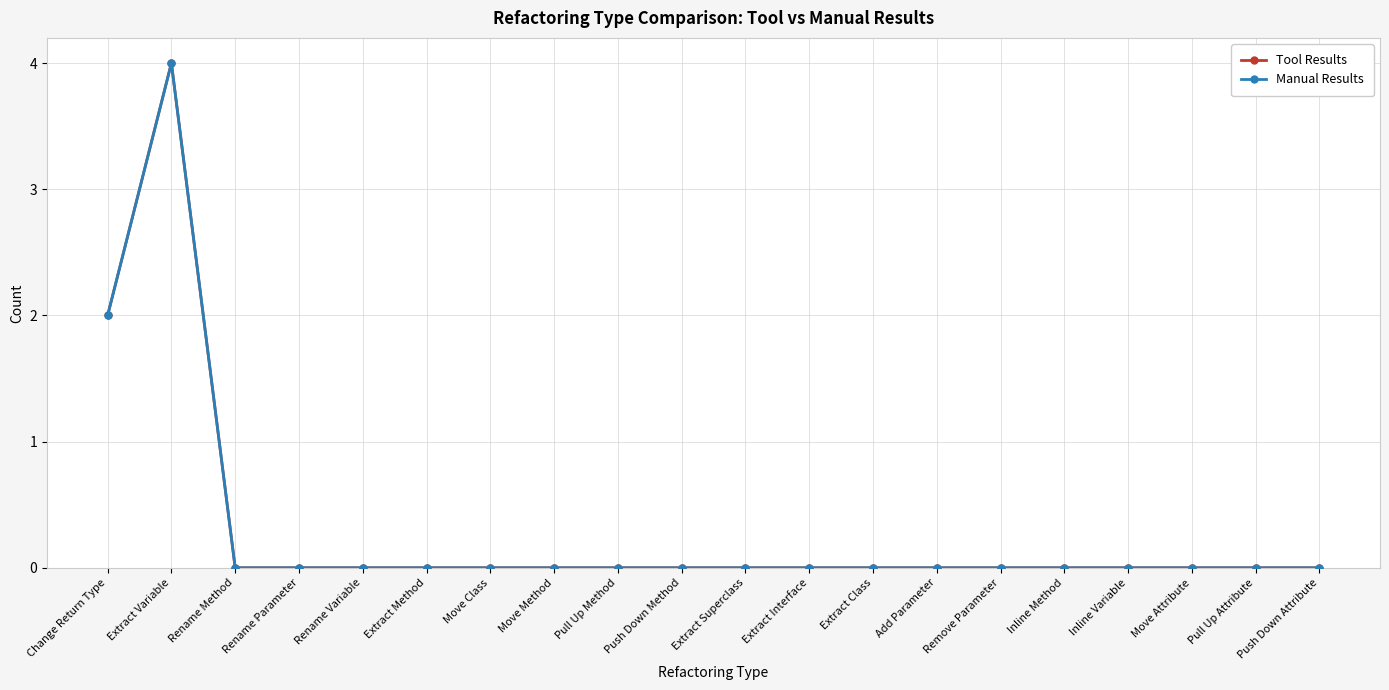

Is this an area chart (filled region under the line)?

No